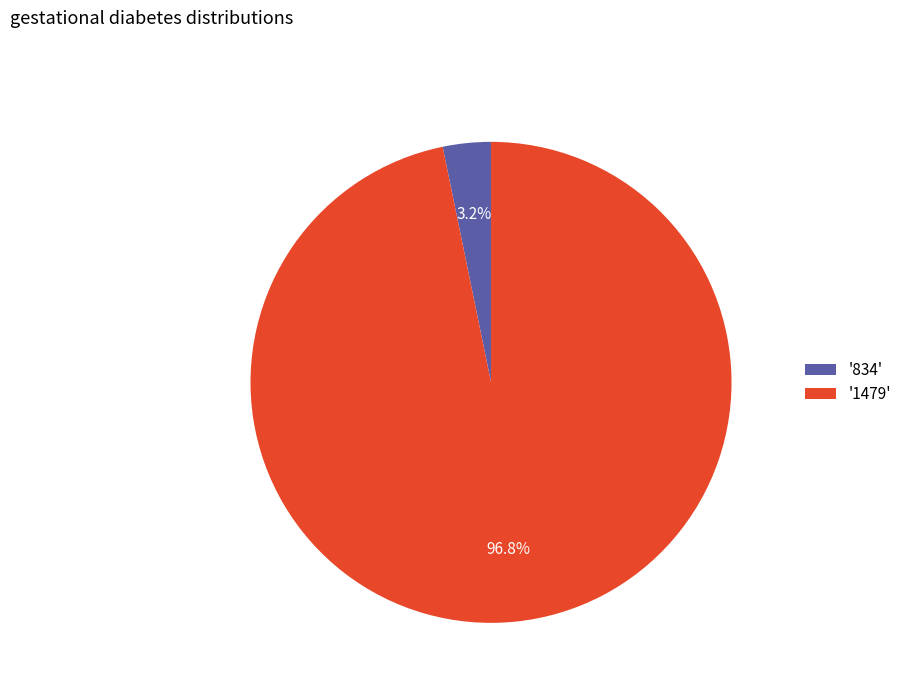

Which category has the biggest portion of the pie?

'1479'